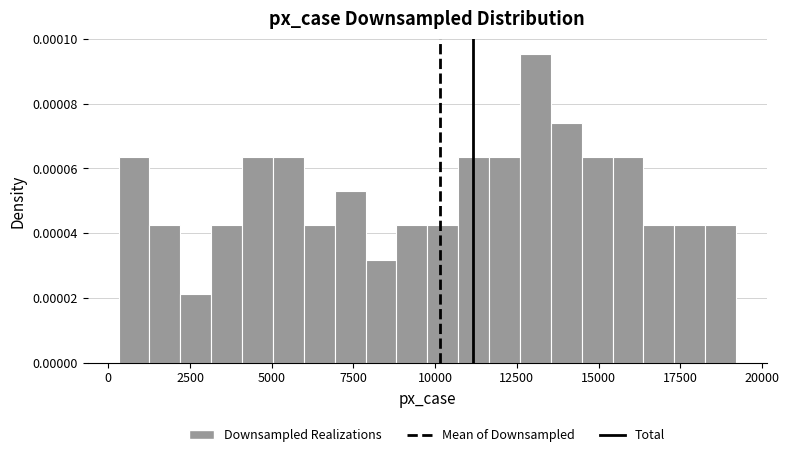

Around what value on the x-axis is the tallest bar? Give the approximate position of its centre, as read against the axis.

13000